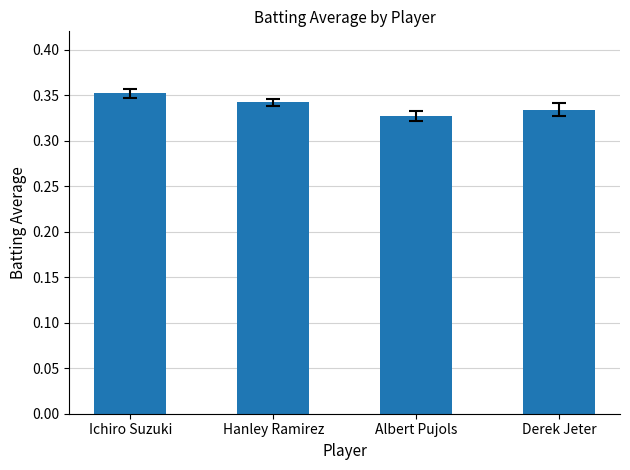

Which has a higher value, Hanley Ramirez or Albert Pujols?

Hanley Ramirez